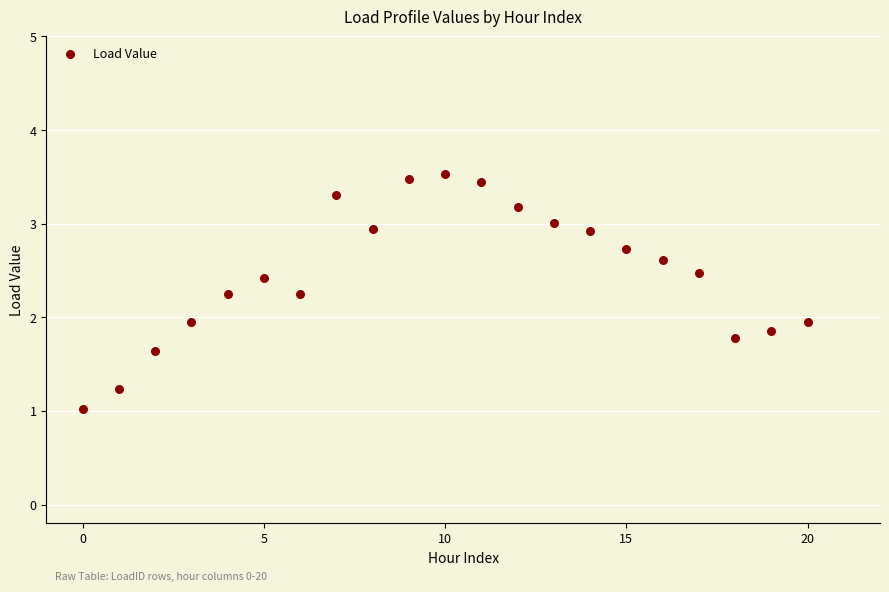

What is the range of Y values (max minus min)?

2.5